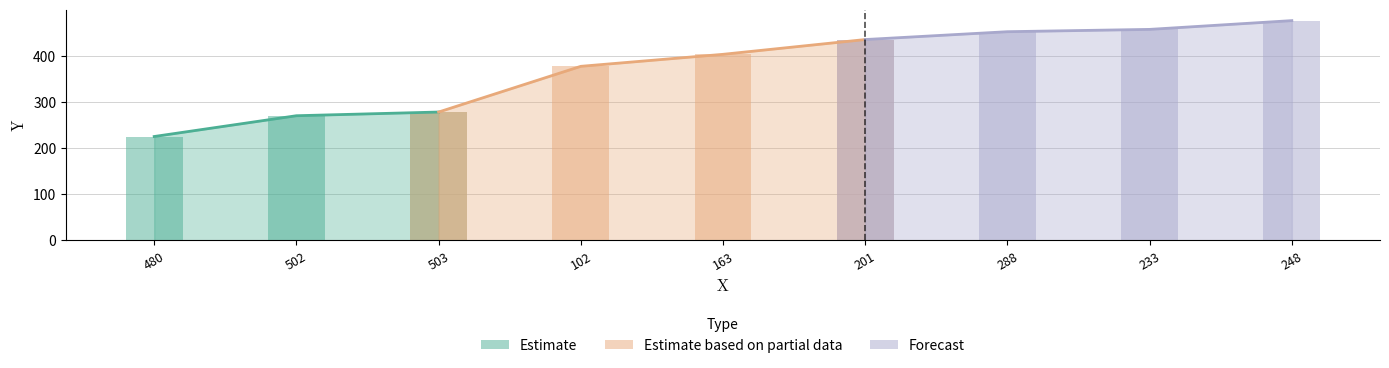

List the labels in order of value, largest first.

248, 233, 288, 201, 163, 102, 503, 502, 480